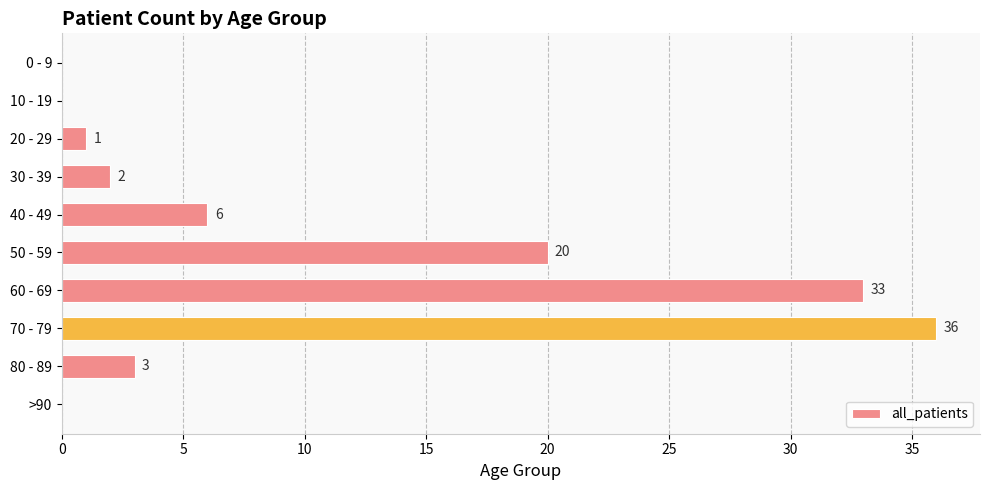

Does the chart contain stacked bars?

No